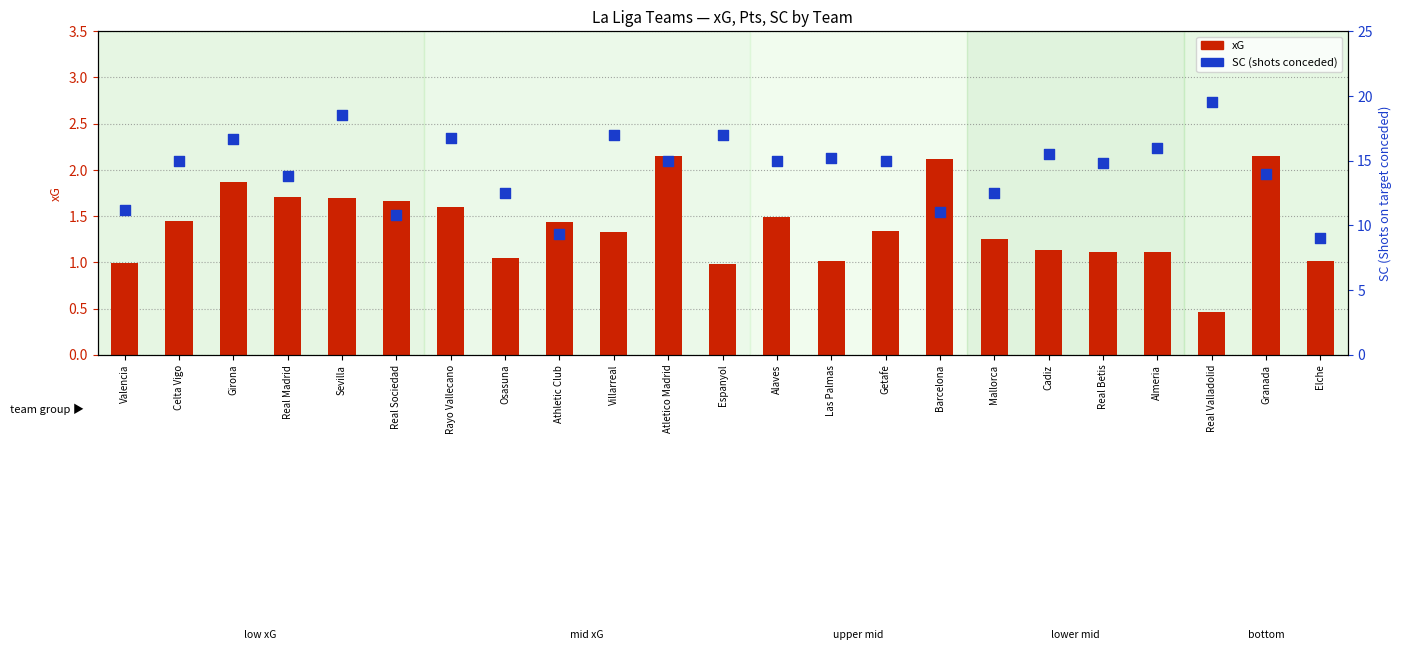

Is the value of xG at Barcelona greater than the value of SC at Espanyol?

No